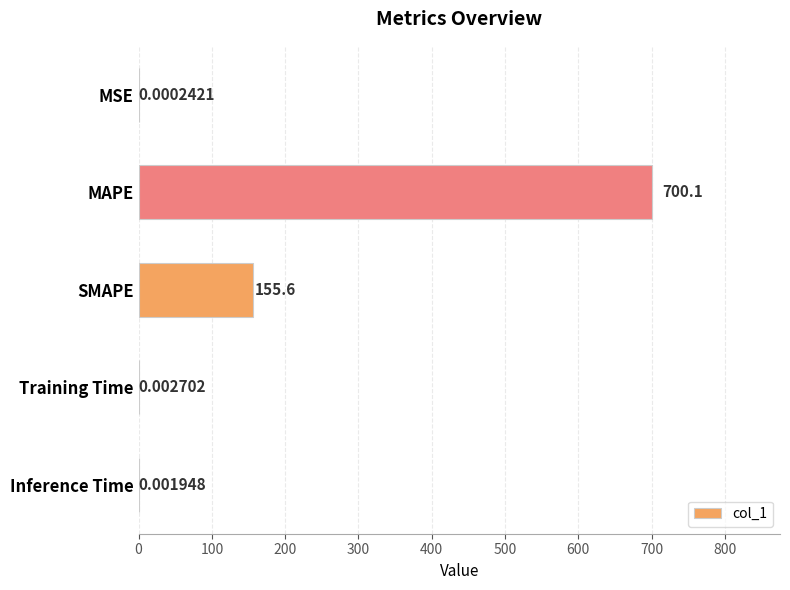

Which has a higher value, SMAPE or Inference Time?

SMAPE